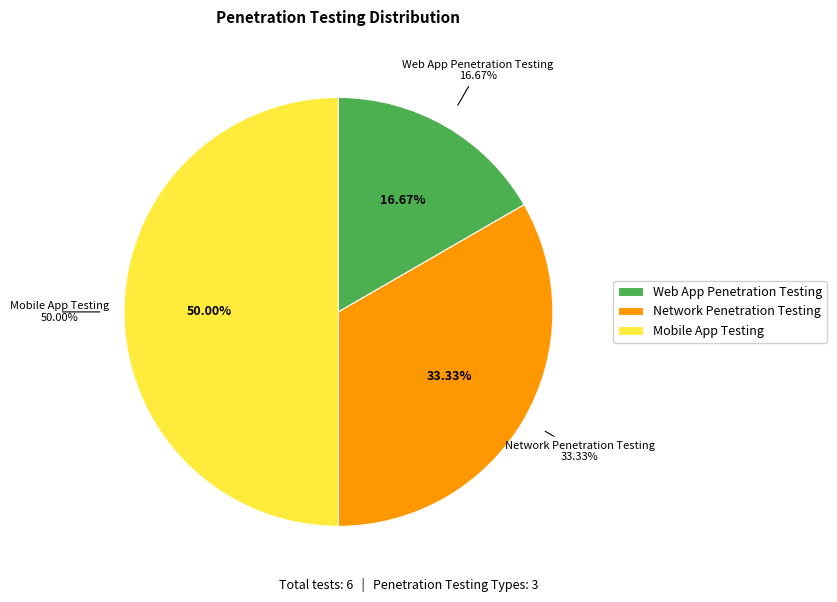

True or false: Network Penetration Testing accounts for 23% of the total.

False